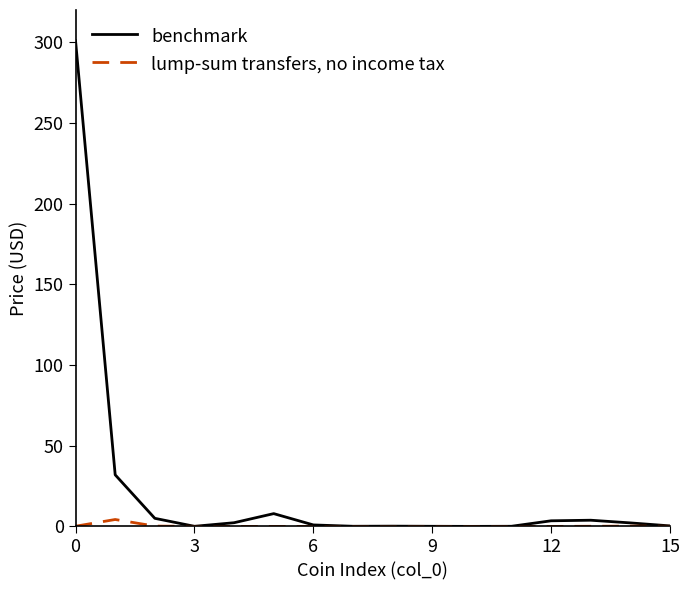

Rank the series by their maximum value, from lowest to highest.

lump-sum transfers, no income tax, benchmark